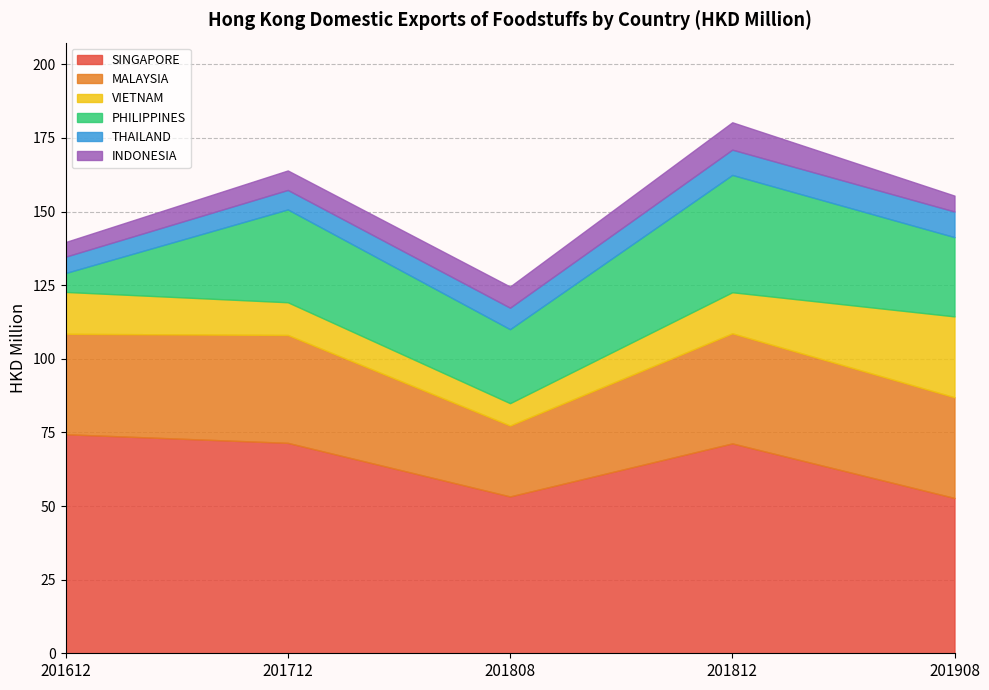

What is the sum of all THAILAND values?

36.7